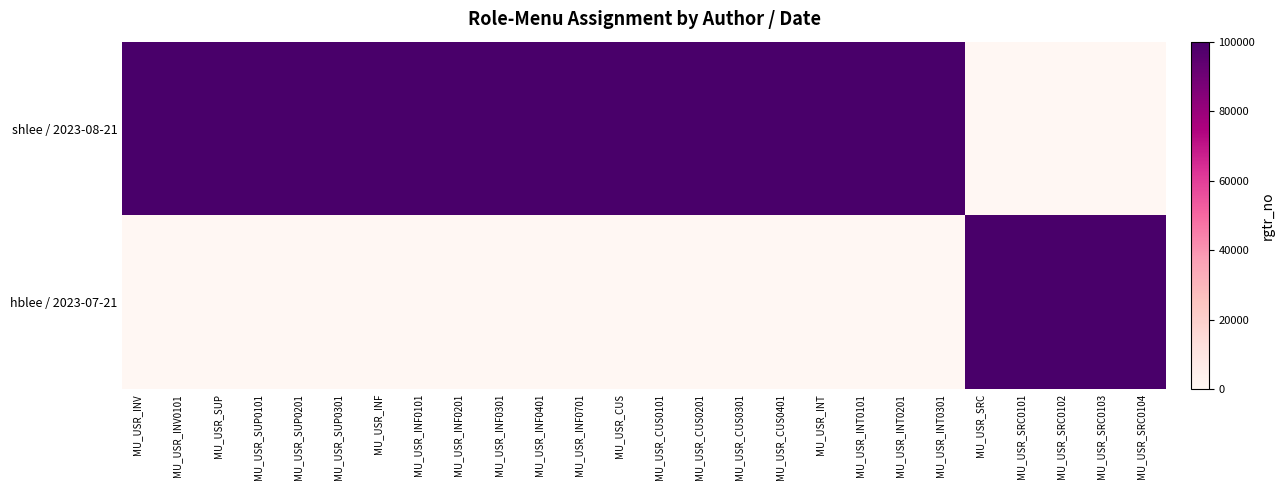

Which series has the largest total across all categories?

shlee / 2023-08-21